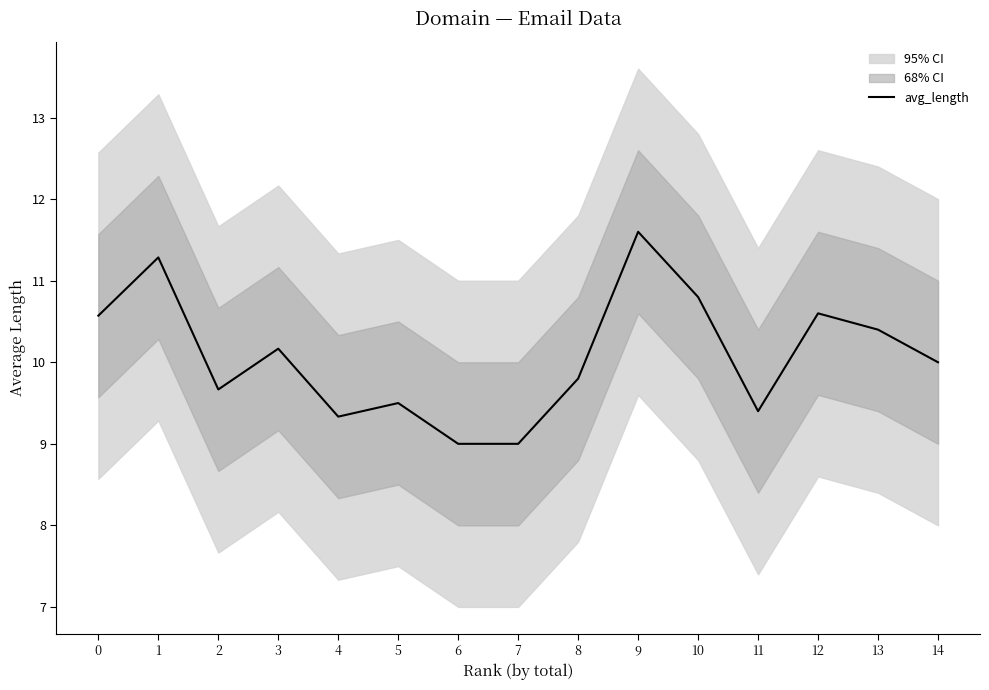

Approximately how many times larger is the value at 2 compared to 14?

1.0